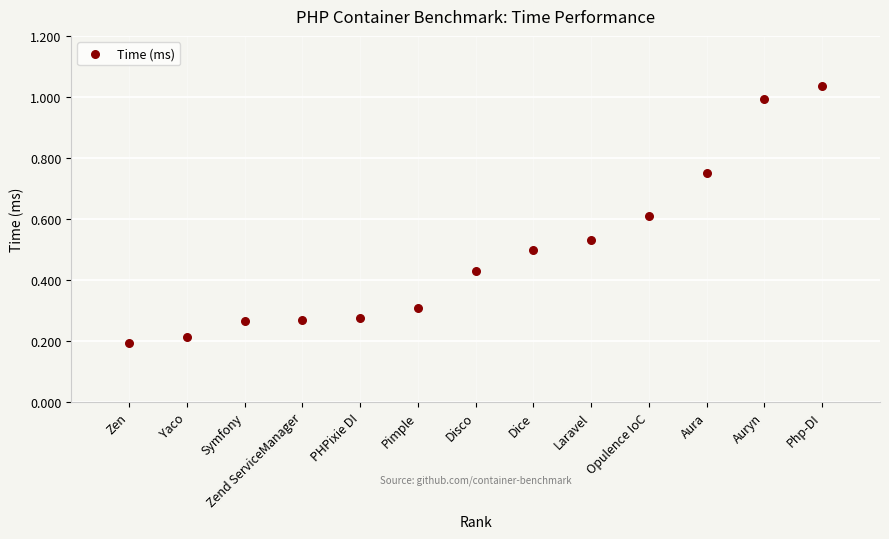

What is the range of X values (max minus min)?

12.0